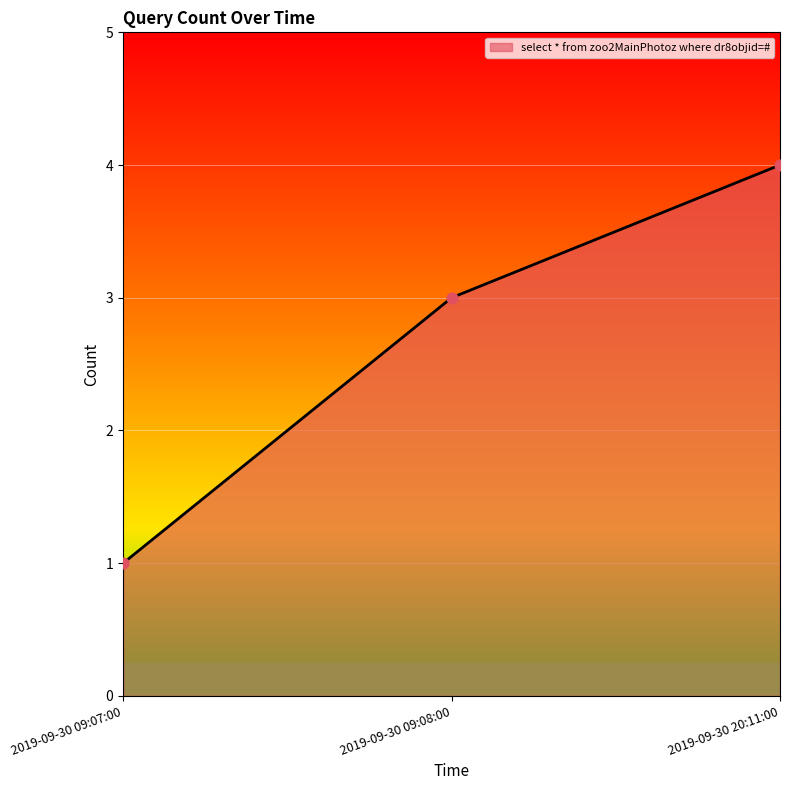

What is the change in value from 2019-09-30 09:07:00 to 2019-09-30 20:11:00?

+3